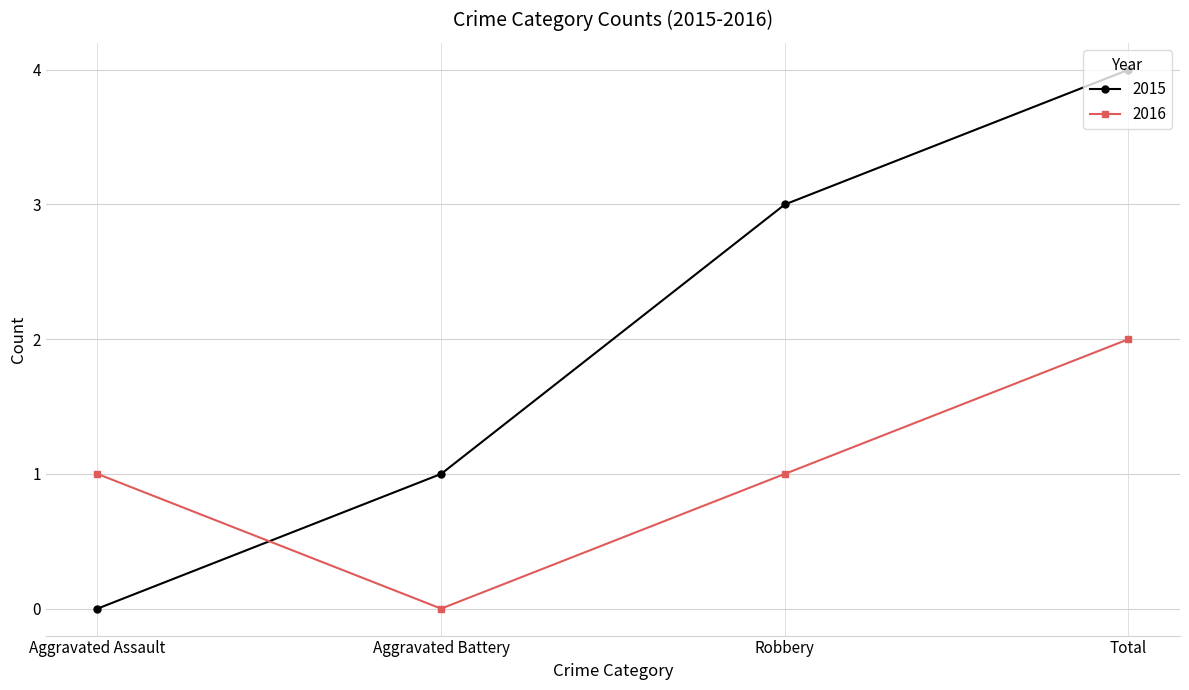

Between Aggravated Battery and Robbery, which series saw the biggest shift?

2015